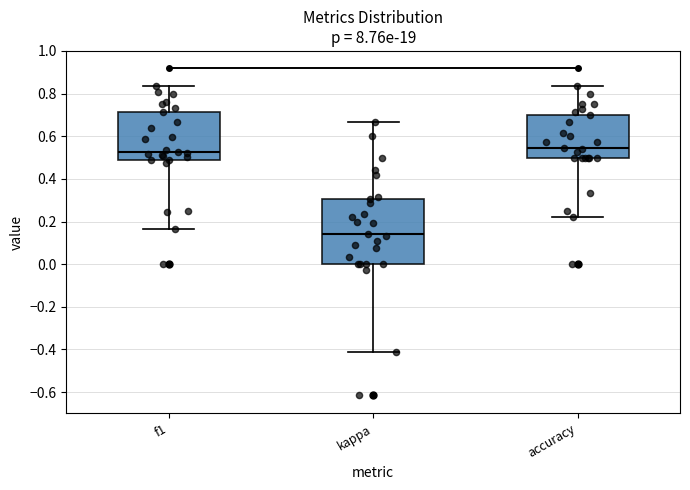

Where does the median line of the box for f1 sit on the y-axis? The values are not printed on the chart, so give them approximately, as read against the axis.

0.52